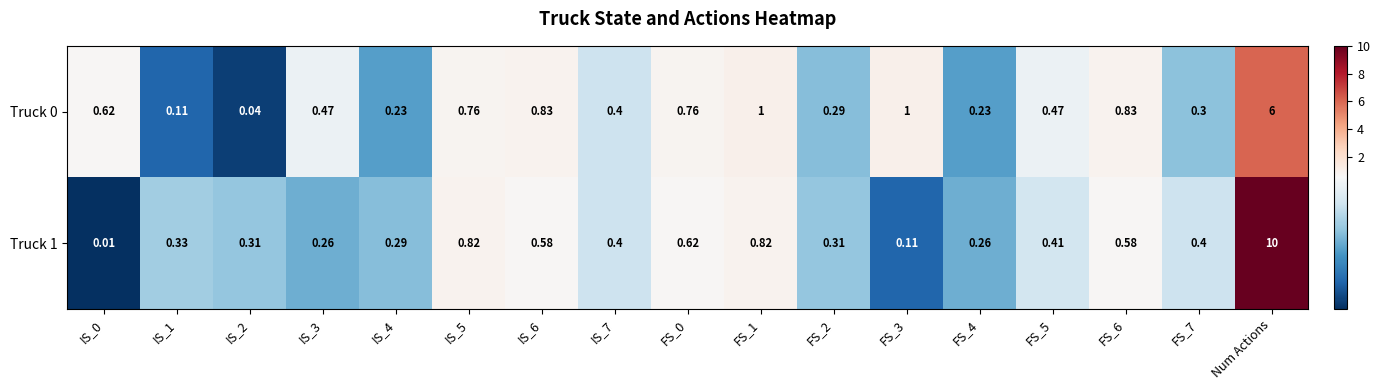

Is the value of Truck 0 at FS_7 greater than the value of Truck 1 at IS_5?

No